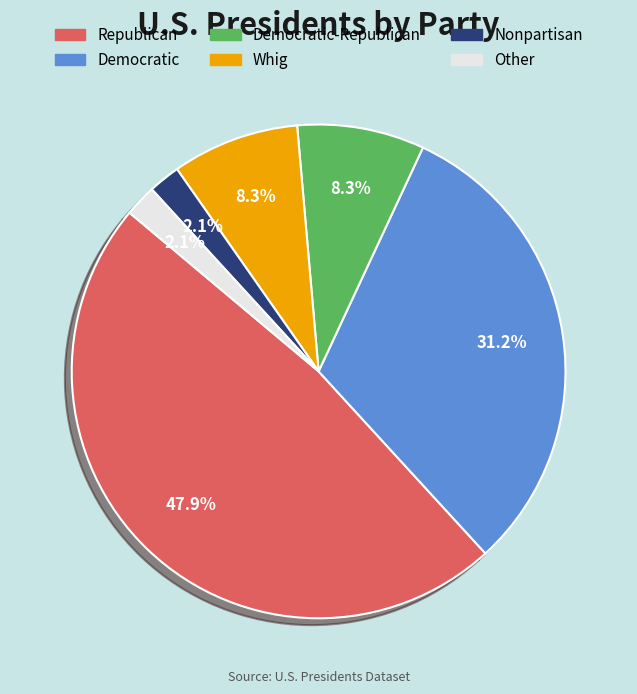

How many segments does this pie chart have?

6